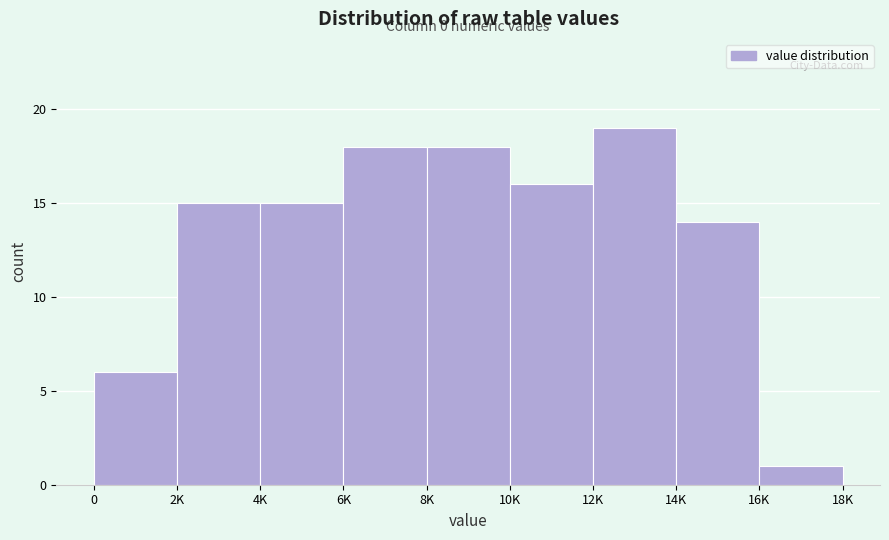

Reading left to right, list all the values displayed in this chart.

6	15	15	18	18	16	19	14	1